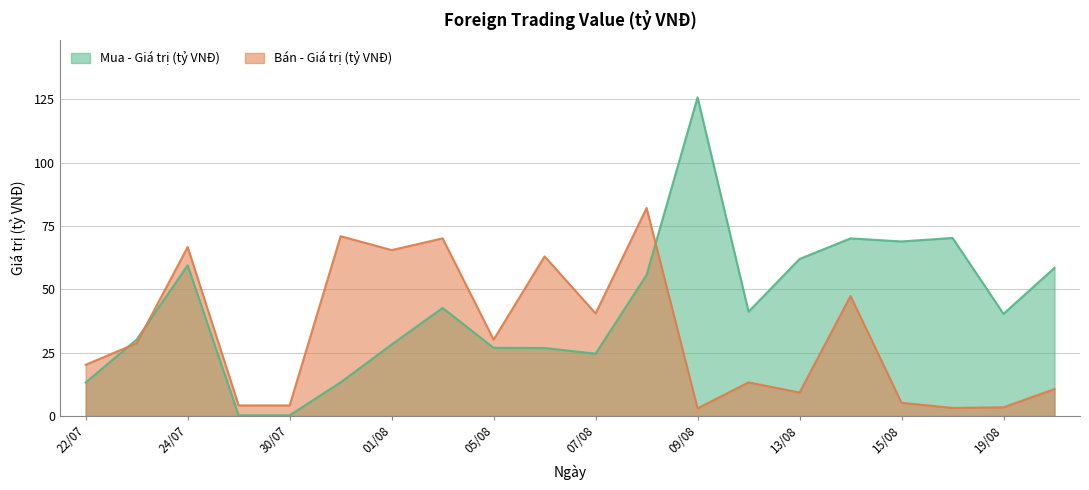

What is the average value of the Bán - Giá trị (tỷ VNĐ) series?

32.1